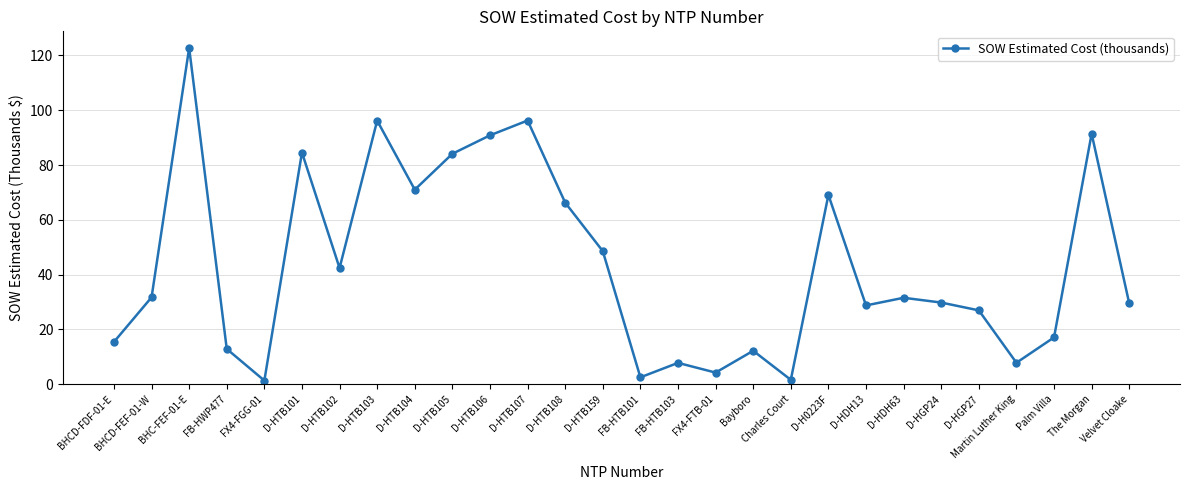

What position from the left is D-HDH13?

21